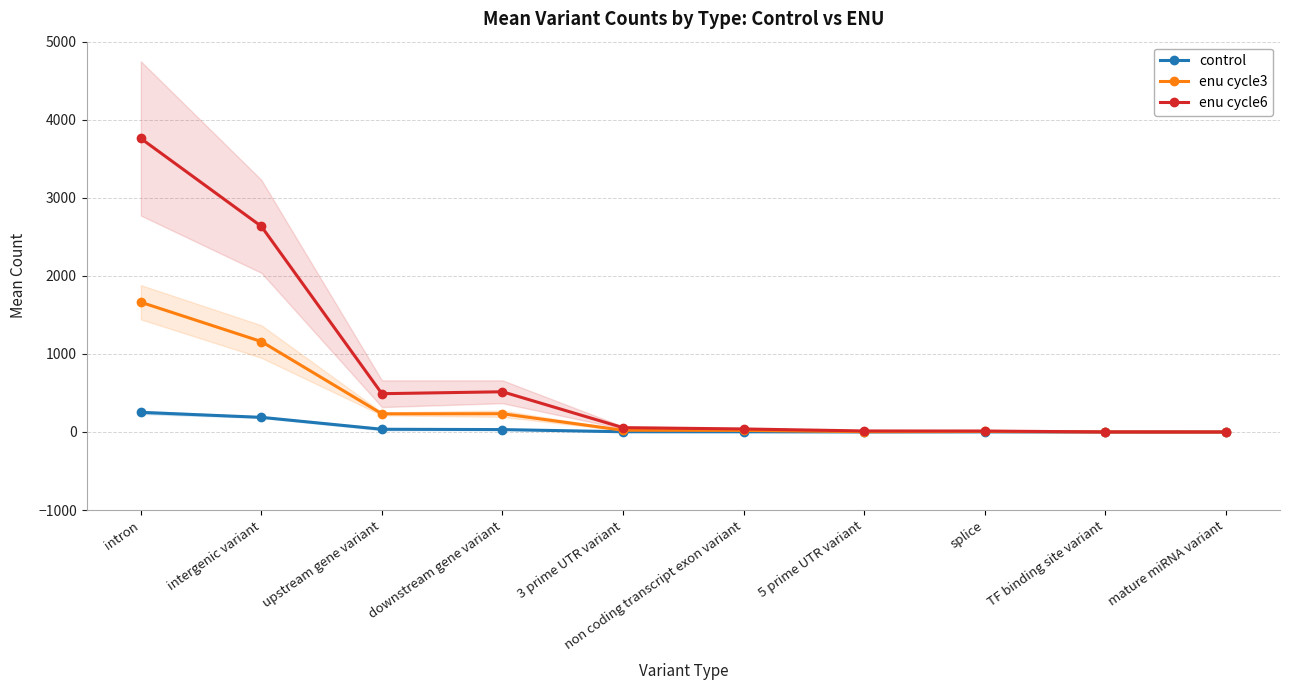

What is the label of the 7th point from the right?

downstream gene variant